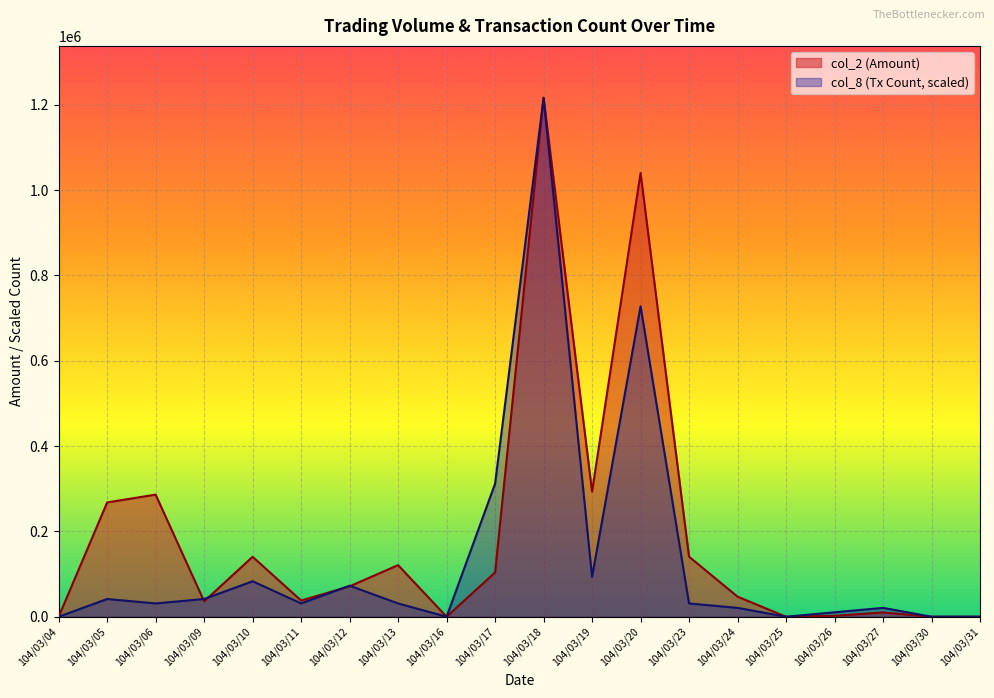

Reading left to right, list all the values displayed in this chart.

col_2: 104/03/04=0.0	104/03/05=267880.0	104/03/06=286150.0	104/03/09=36030.0	104/03/10=140460.0	104/03/11=37960.0	104/03/12=71220.0	104/03/13=120960.0	104/03/16=0.0	104/03/17=103840.0	104/03/18=1216180.0	104/03/19=293250.0	104/03/20=1039990.0	104/03/23=140700.0	104/03/24=47090.0	104/03/25=0.0	104/03/26=2140.0	104/03/27=10060.0	104/03/30=0.0	104/03/31=0.0
col_8: 104/03/04=0.0	104/03/05=41578.8	104/03/06=31184.1	104/03/09=41578.8	104/03/10=83157.6	104/03/11=31184.1	104/03/12=72762.9	104/03/13=31184.1	104/03/16=0.0	104/03/17=311841.0	104/03/18=1216180.0	104/03/19=93552.3	104/03/20=727629.1	104/03/23=31184.1	104/03/24=20789.4	104/03/25=0.0	104/03/26=10394.7	104/03/27=20789.4	104/03/30=0.0	104/03/31=0.0